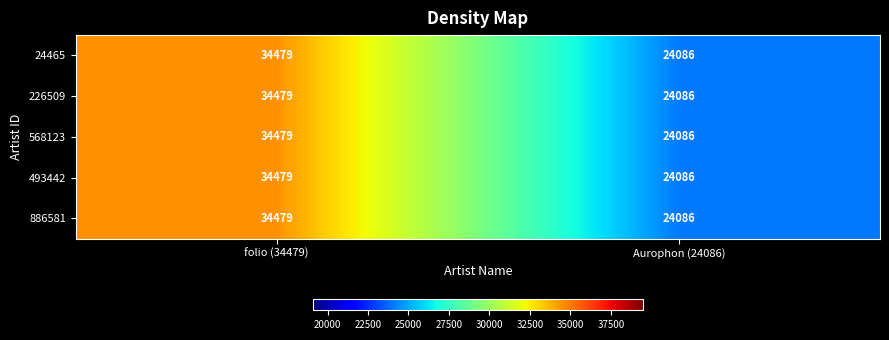

What is the sum of the 24465 values at folio (34479) and Aurophon (24086)?

58565